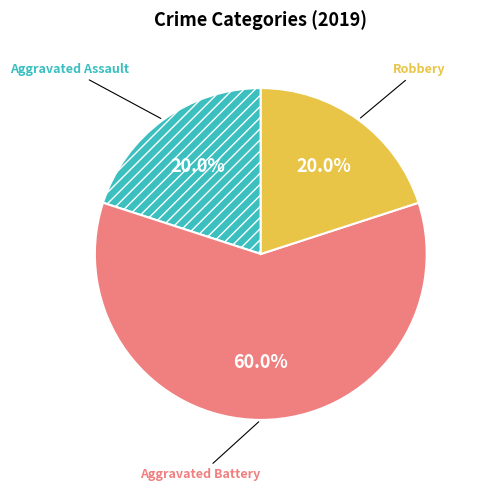

Is there a majority slice in this chart?

Yes